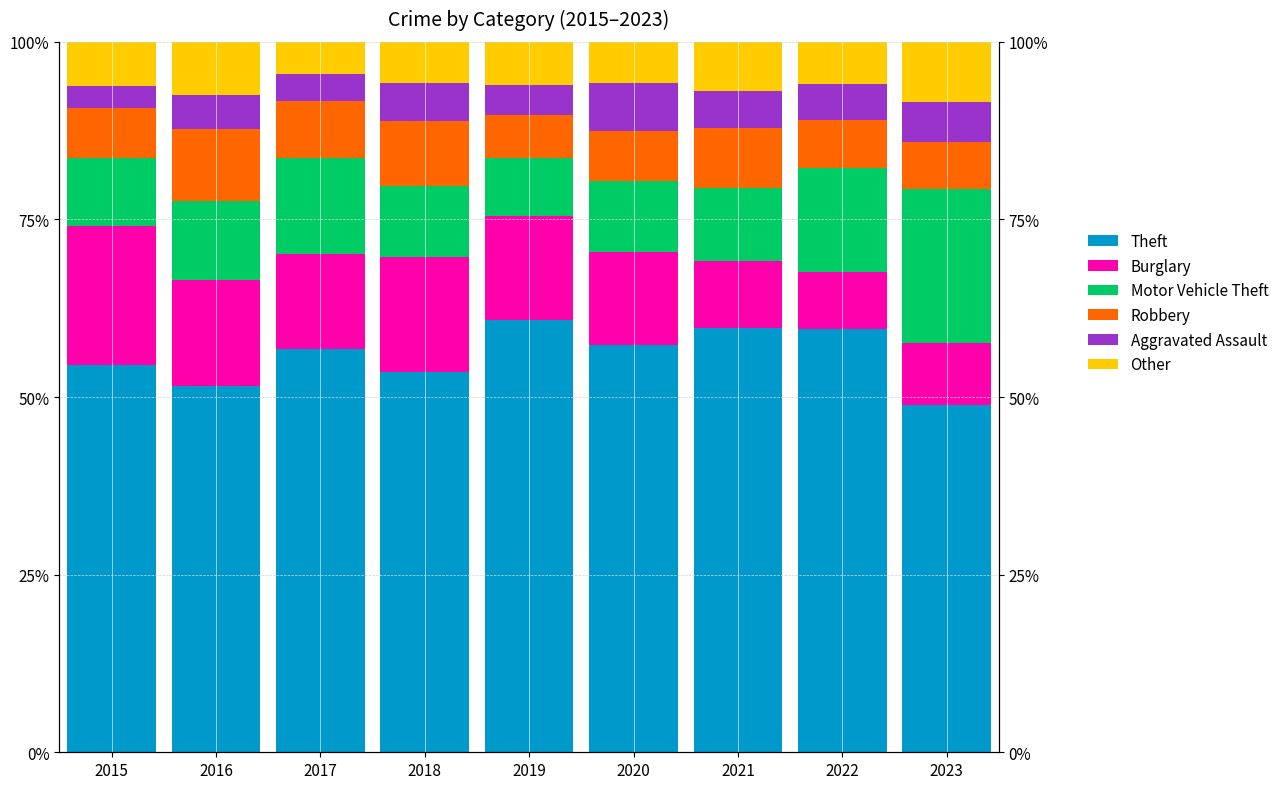

What are all the series names shown in the legend?

Theft, Burglary, Motor Vehicle Theft, Robbery, Aggravated Assault, Other